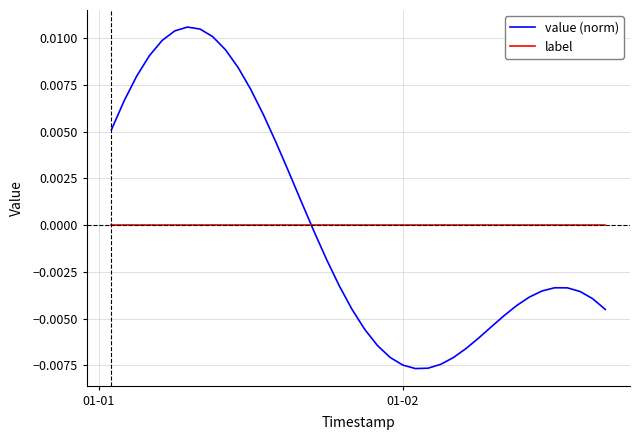

Which series has the largest range (max minus min)?

value (norm)